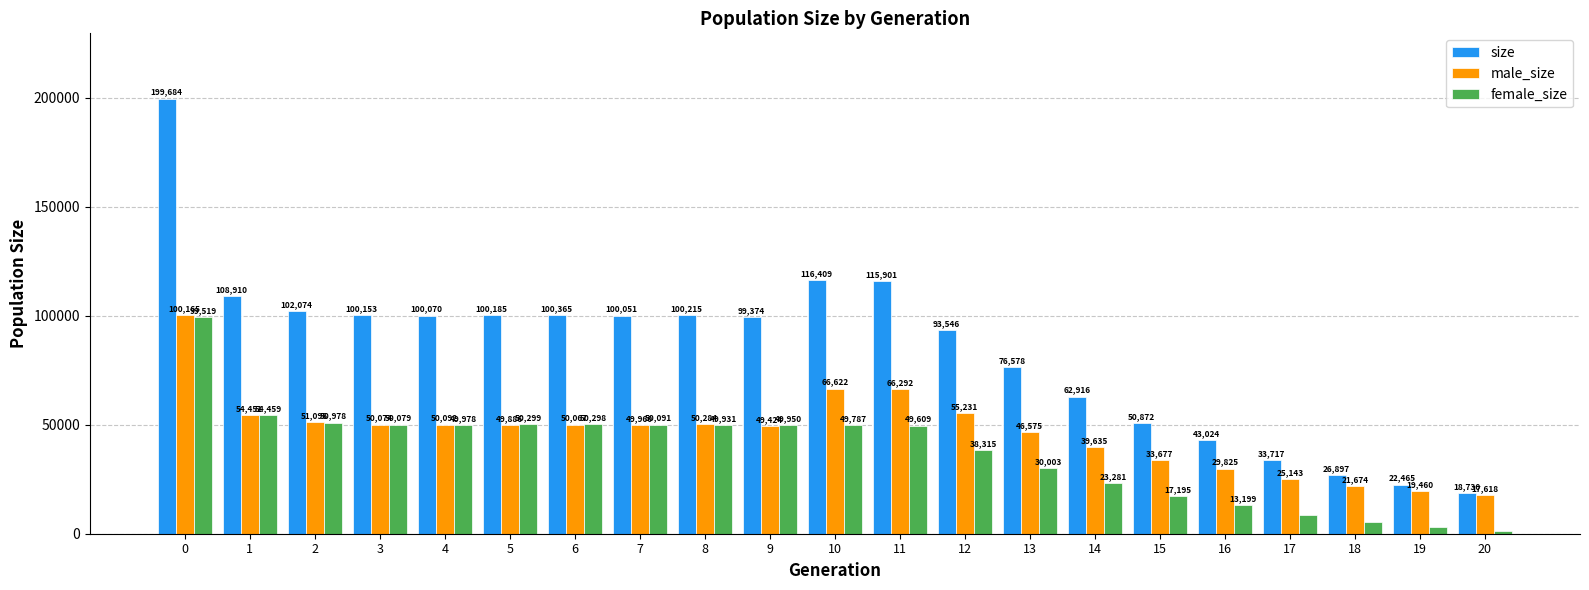

What is the average value of the male_size series?

46536